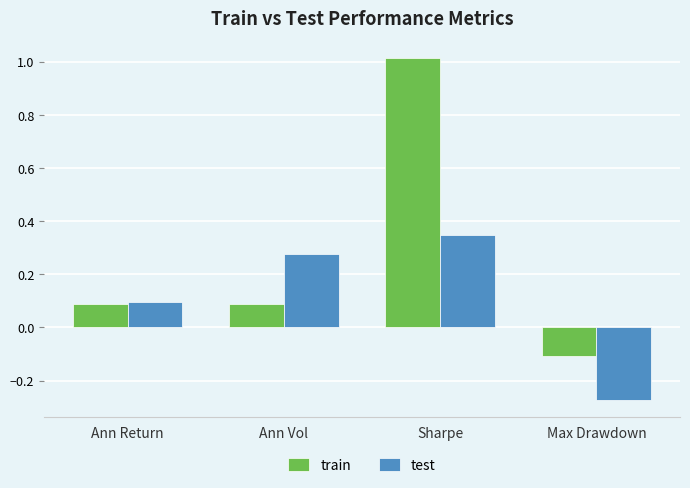

What is the total value across all series at Ann Return?

0.2